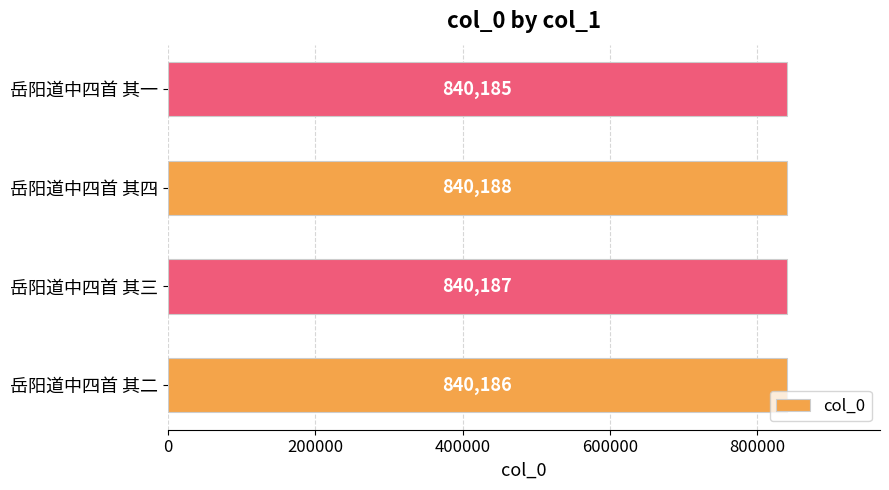

Are the bars horizontal?

Yes